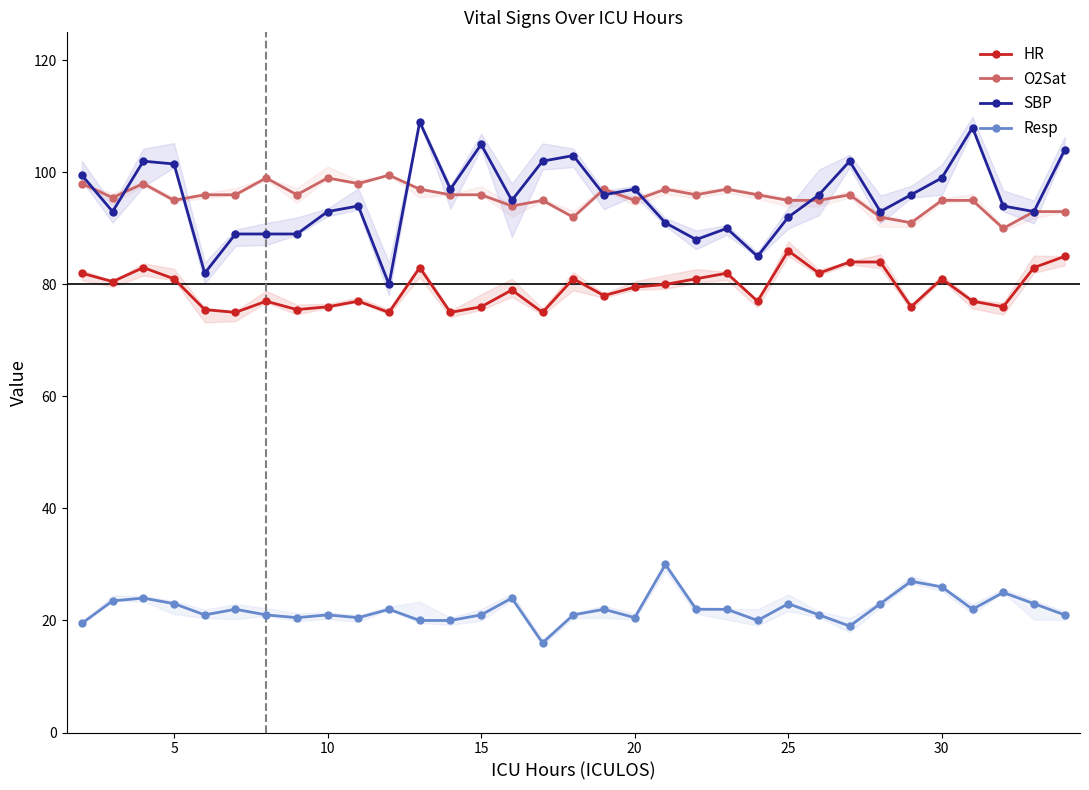

What is the value of the HR point at the 25th from the left?

82.0